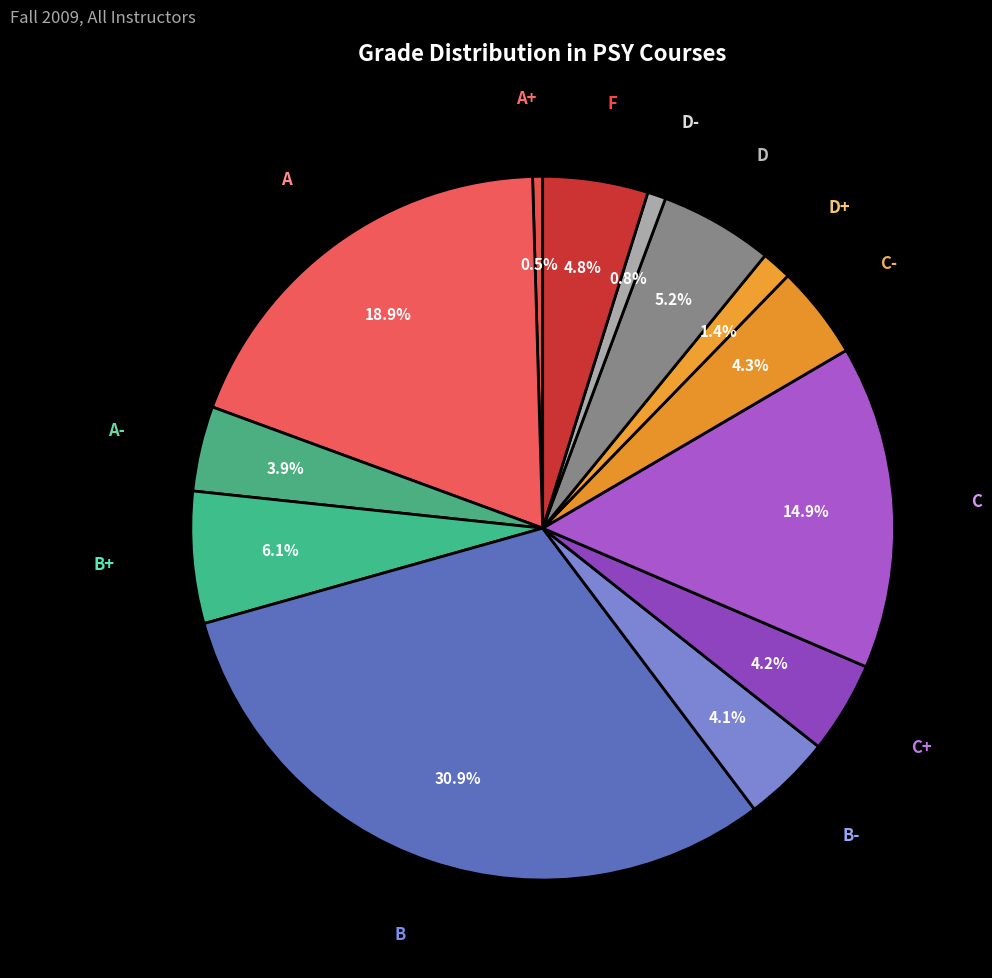

Does any single category account for the majority?

No